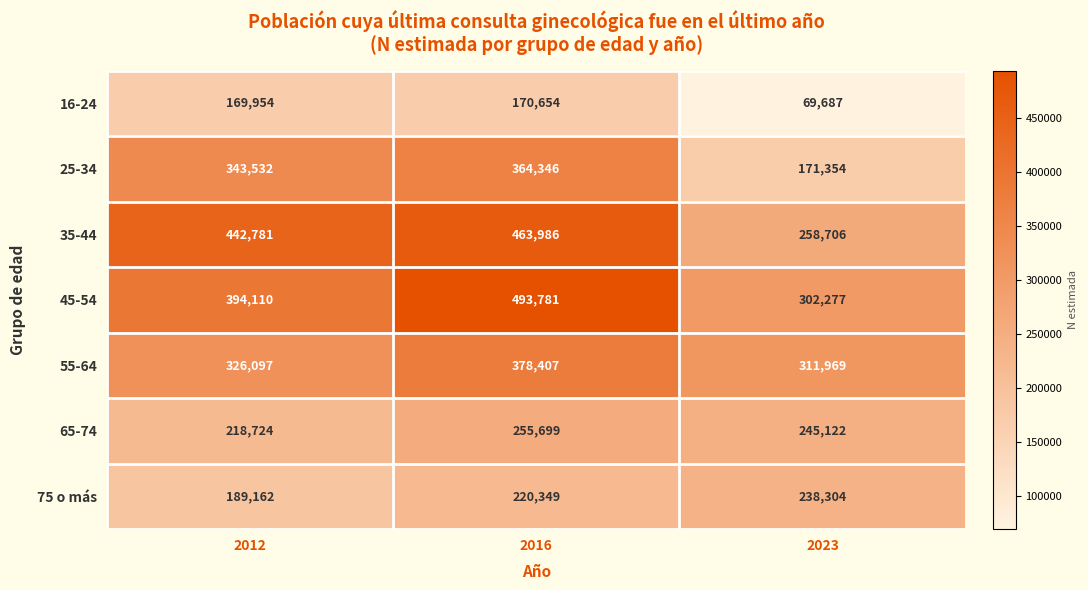

Read the 75 o más value at 2016, to the nearest 50.

220350